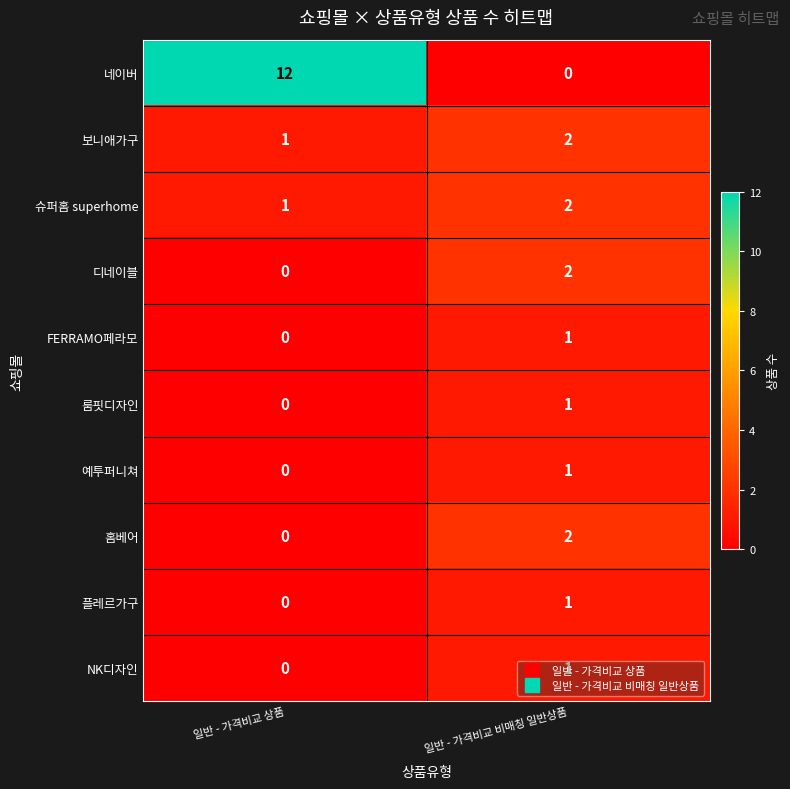

Which series has the widest spread of values?

네이버